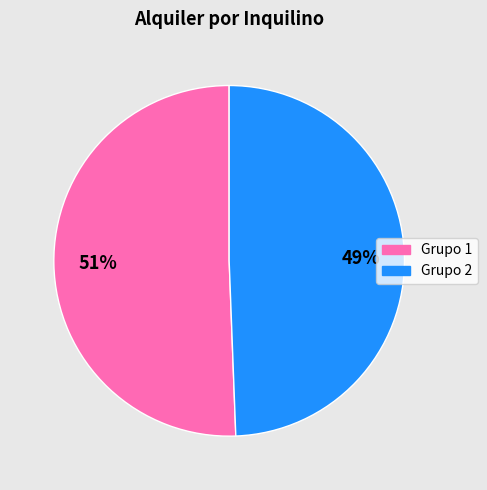

To the nearest percent, what is the average slice percentage?

50%